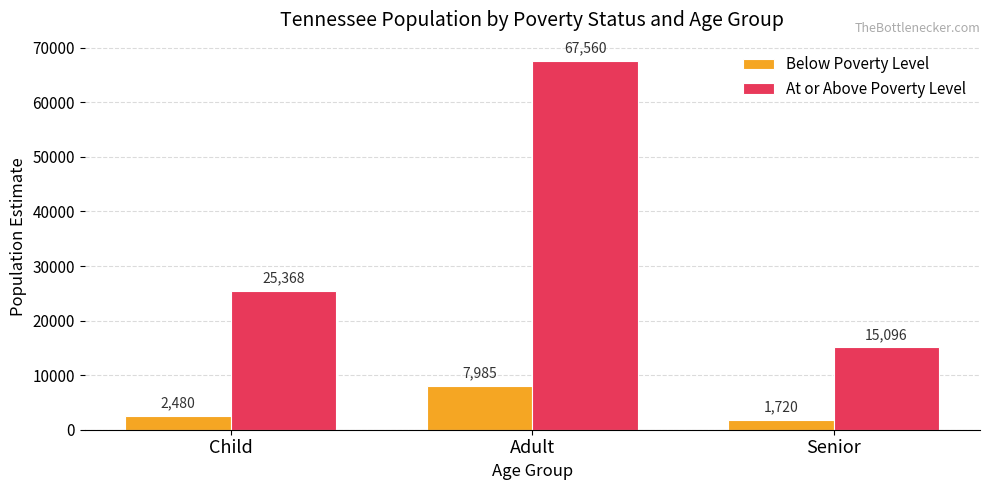

Reading right to left, list all the values displayed in this chart.

Below Poverty Level: Senior=1720	Adult=7985	Child=2480
At or Above Poverty Level: Senior=15096	Adult=67560	Child=25368